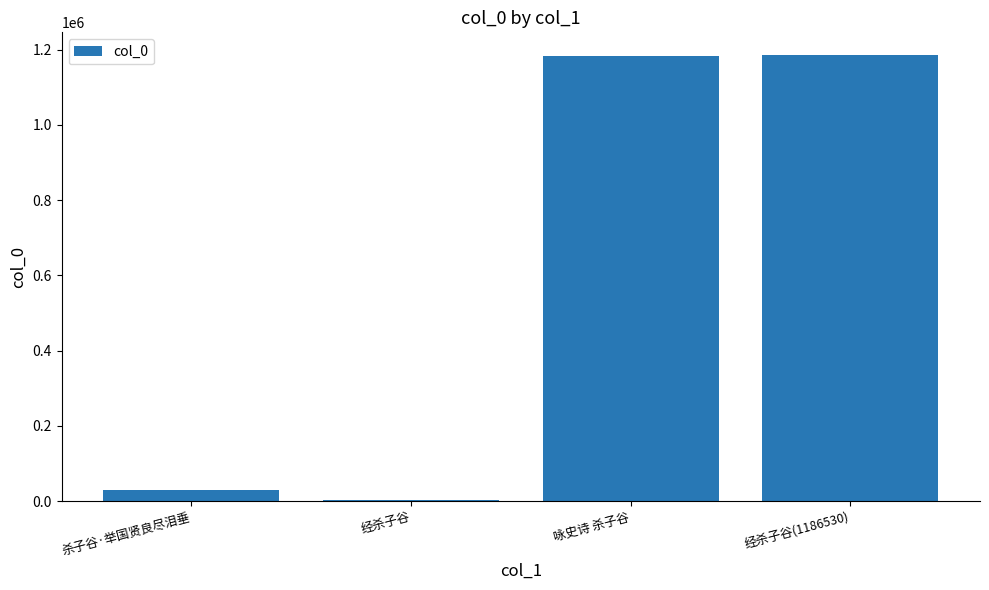

What is the difference between the maximum and minimum values?

1182681